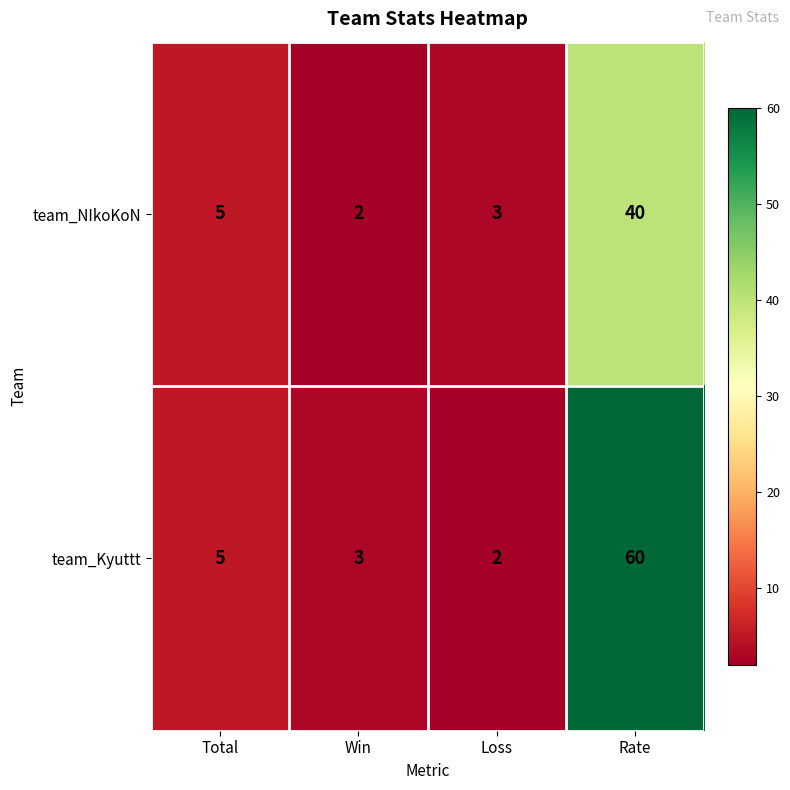

Reading right to left, extract all data points from this chart.

team_NIkoKoN: Rate=40	Loss=3	Win=2	Total=5
team_Kyuttt: Rate=60	Loss=2	Win=3	Total=5